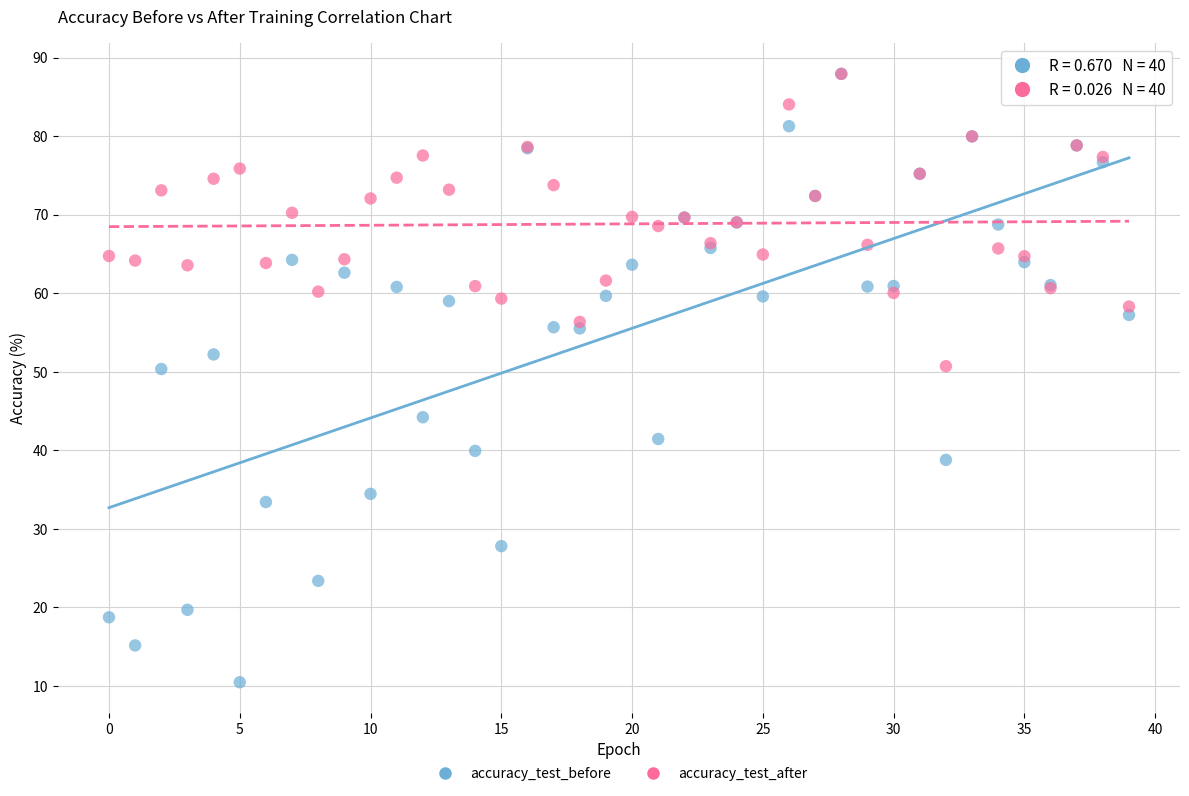

What are all the series names shown in the legend?

accuracy_test_before, accuracy_test_after